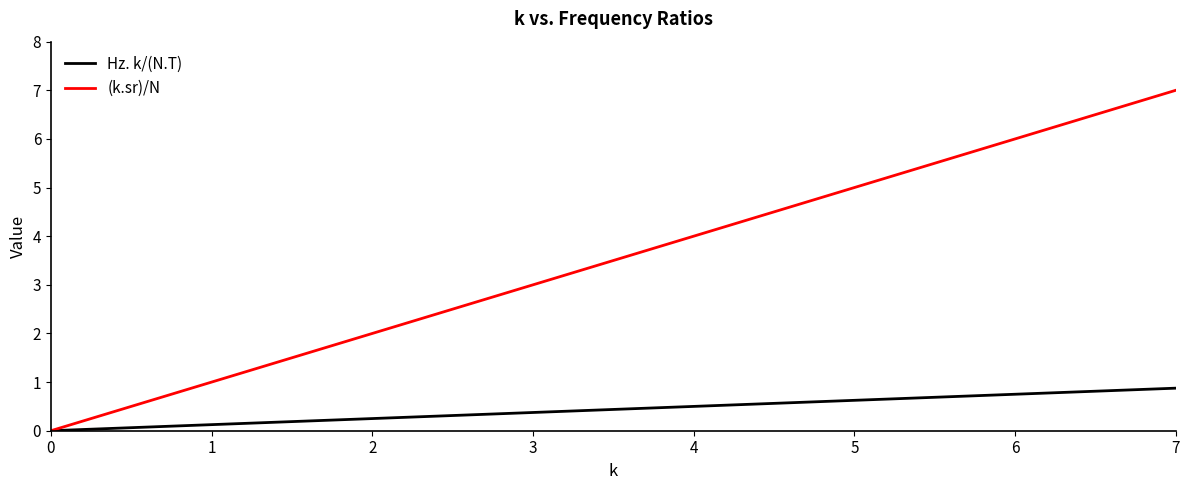

True or false: (k.sr)/N has a value of 6.8 at 5.

False